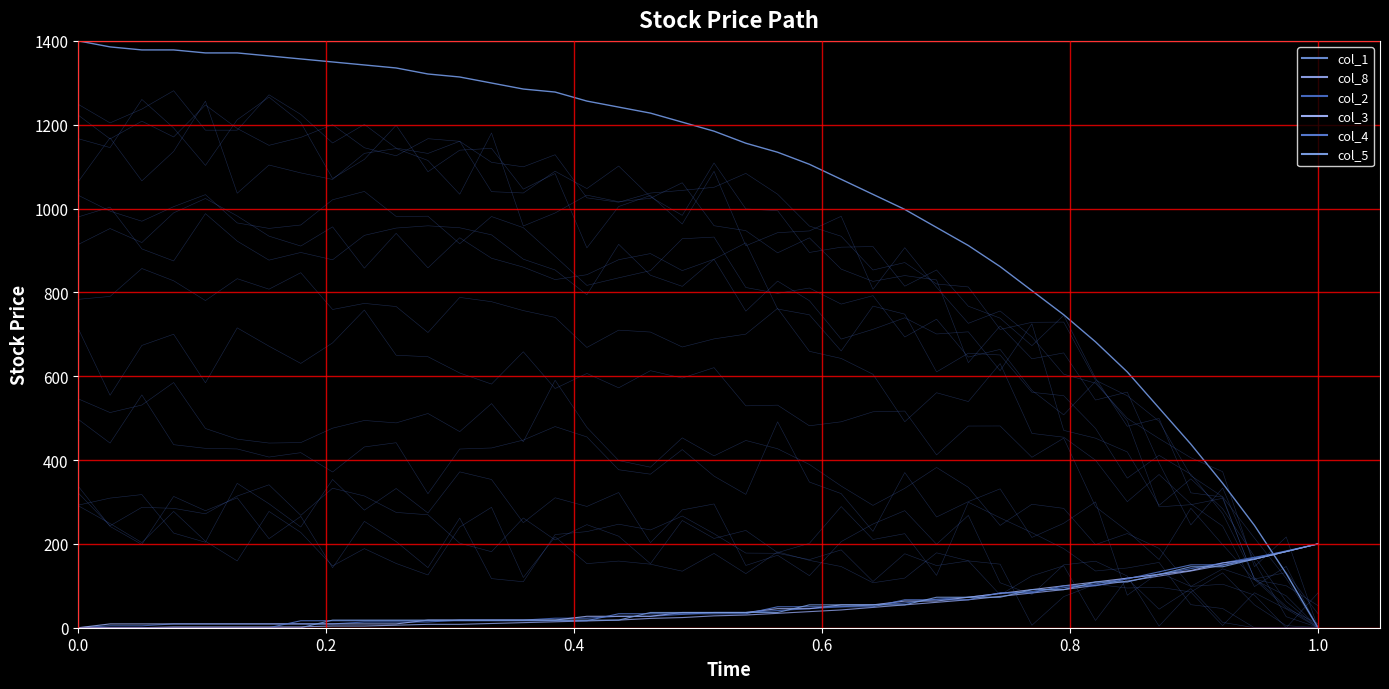

How many data points in col_5 are less than 36?

18